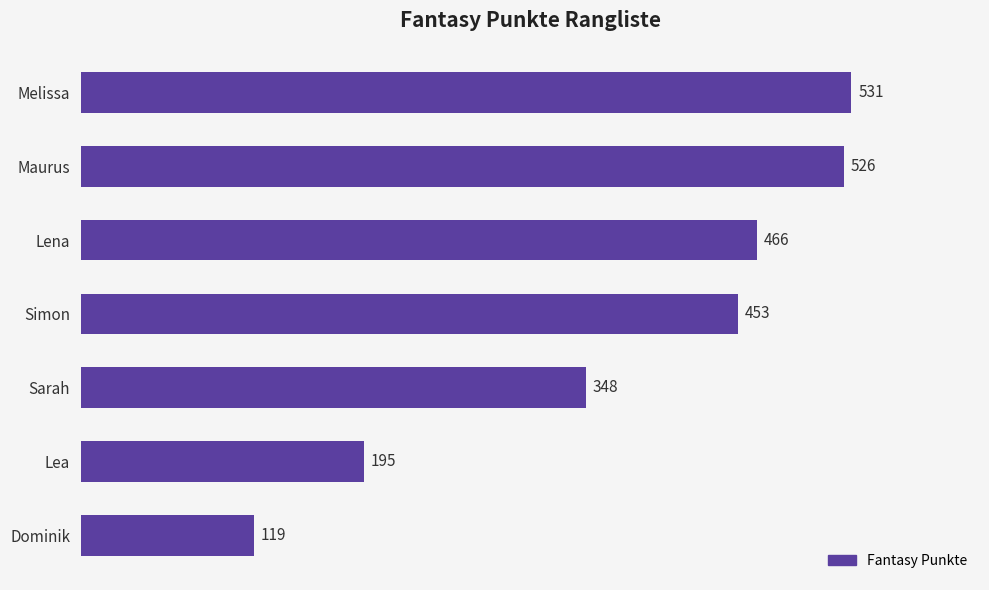

List the labels in order of value, largest first.

Melissa, Maurus, Lena, Simon, Sarah, Lea, Dominik